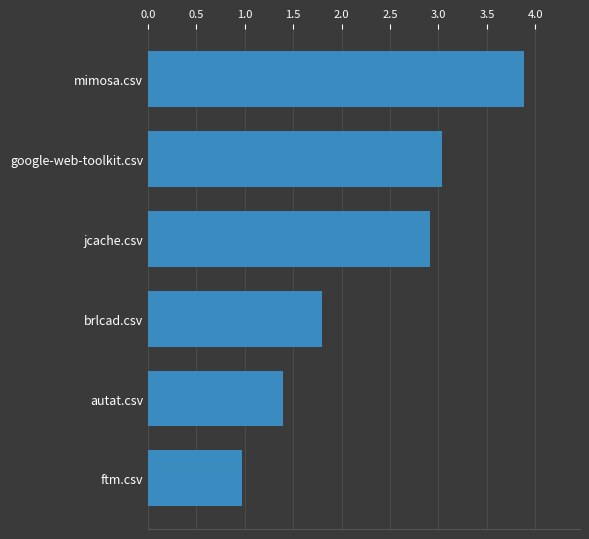

What is the difference between the values at brlcad.csv and jcache.csv?

1.1